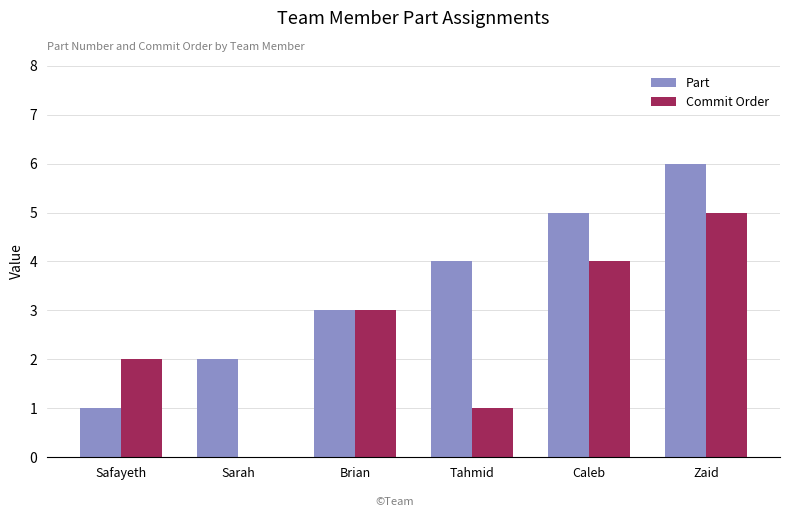

What value does the Commit Order series have at Safayeth?

2